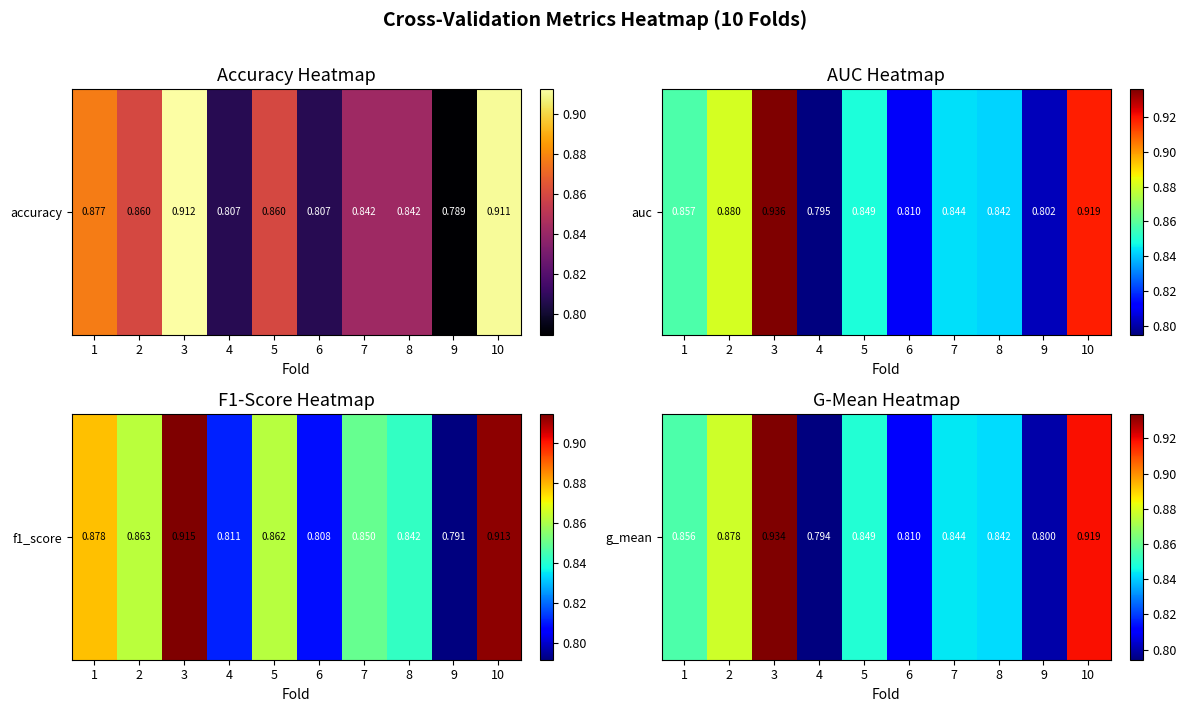

List the labels in order of value, largest first.

3, 10, 2, 1, 5, 7, 8, 6, 9, 4